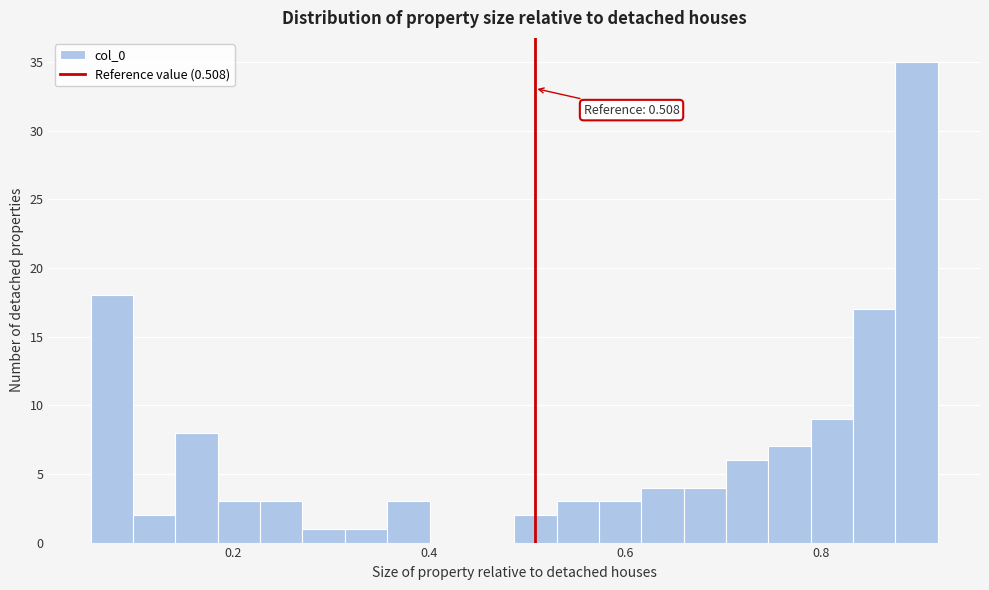

Read against the x-axis, roughly where is the centre of the tallest bar?

0.90